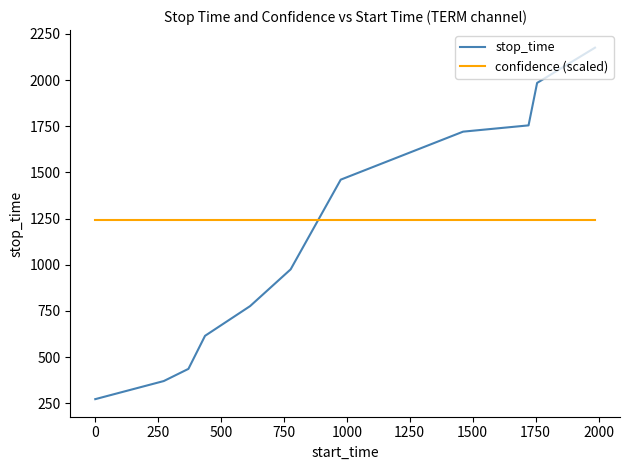

Which series ends up on top after the final intersection of confidence (scaled) and stop_time?

stop_time